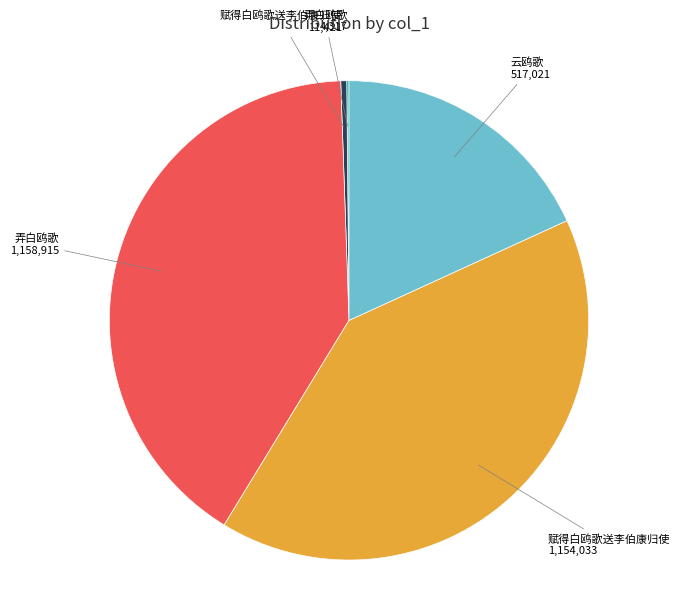

Does any single category account for the majority?

No